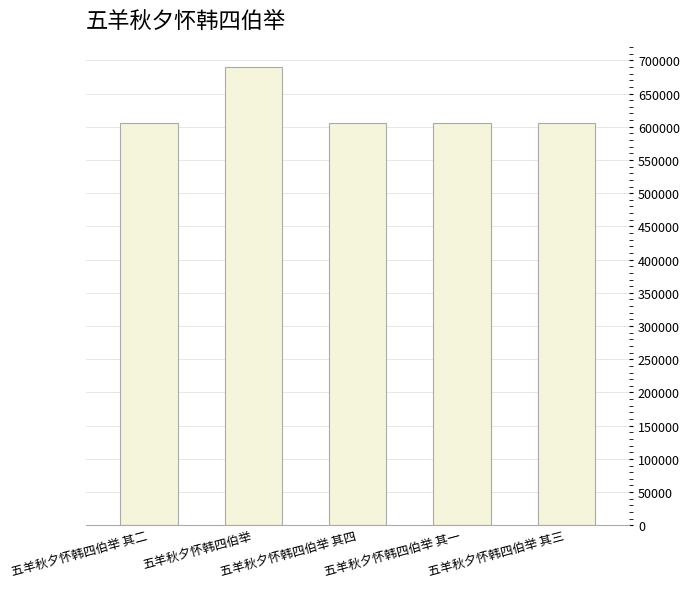

What is the change in value from 五羊秋夕怀韩四伯举 其四 to 五羊秋夕怀韩四伯举 其一?

-3